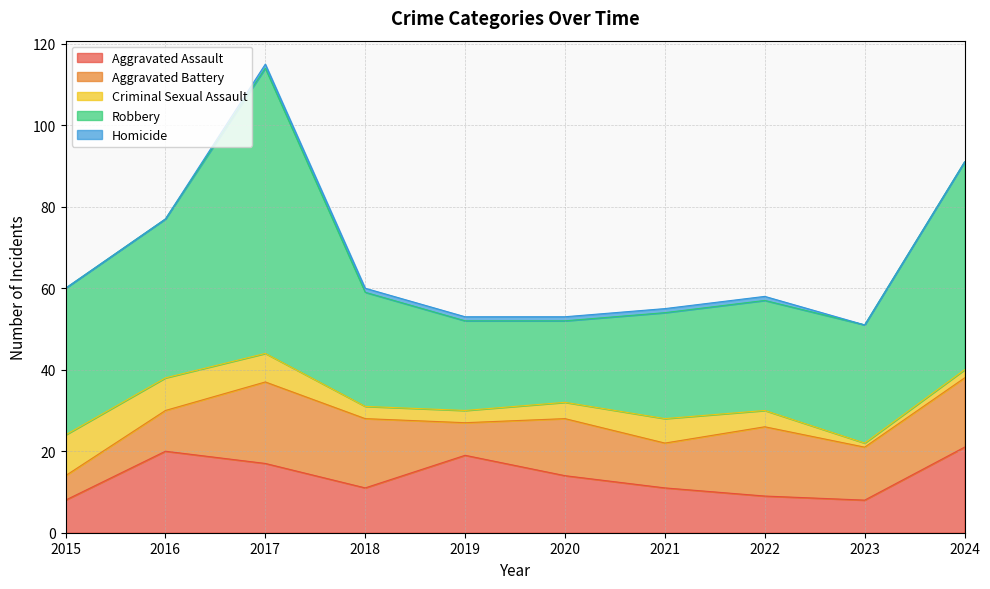

Does the chart display data point markers on the line(s)?

No